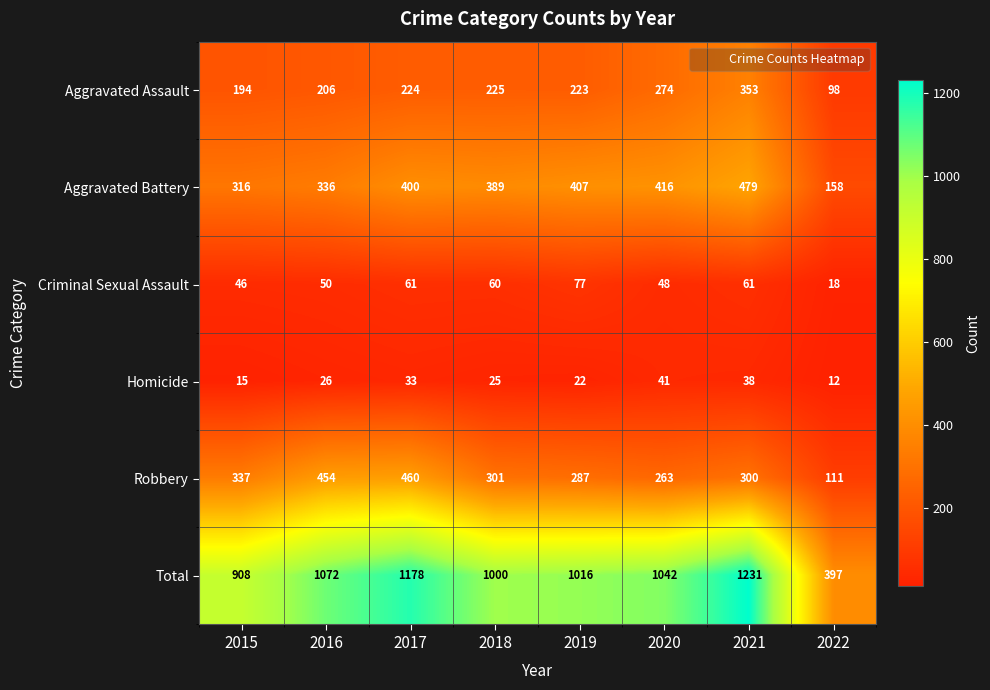

At how many categories does at least one series exceed 578?

7